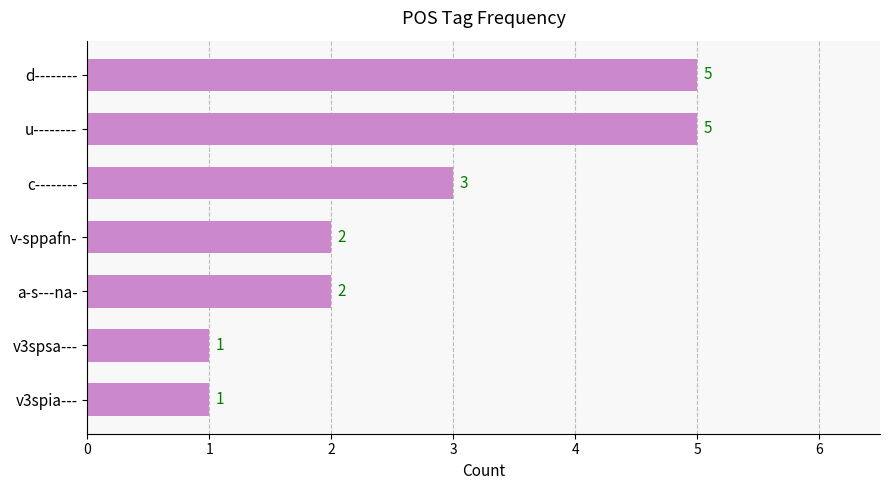

What is the greatest value displayed?

5